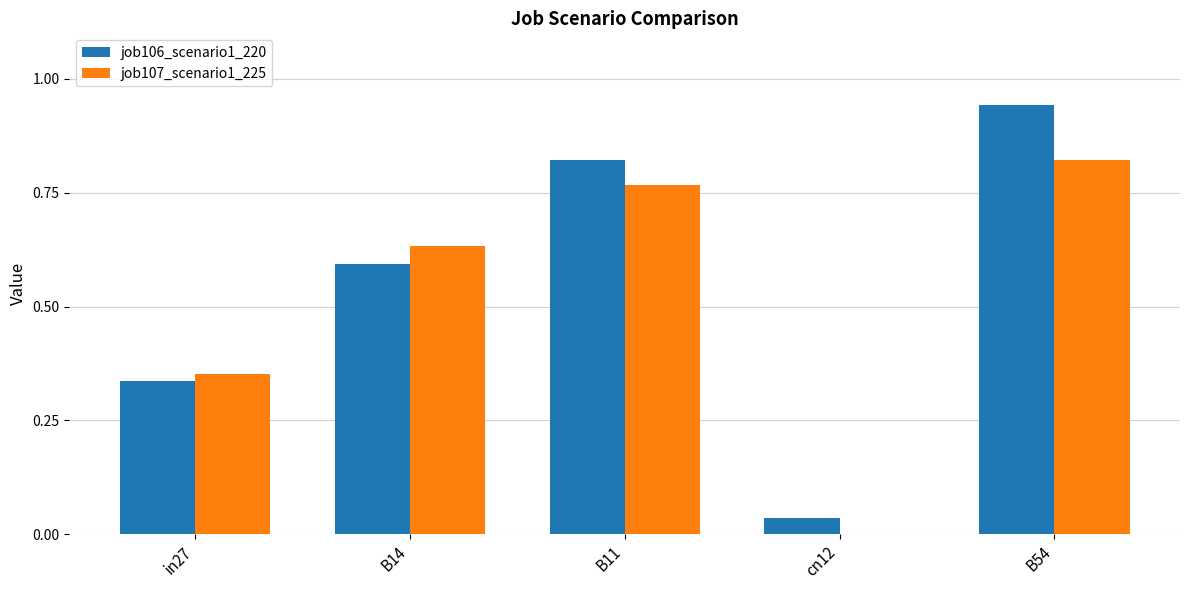

The job107_scenario1_225 series shows 0.6 at B14. True or false?

True